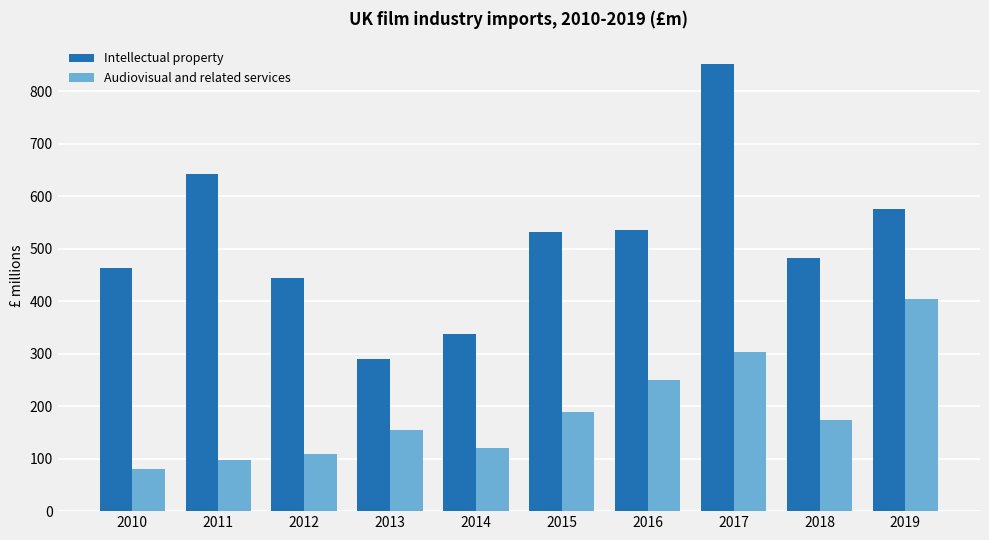

Which series has the largest range (max minus min)?

Intellectual property